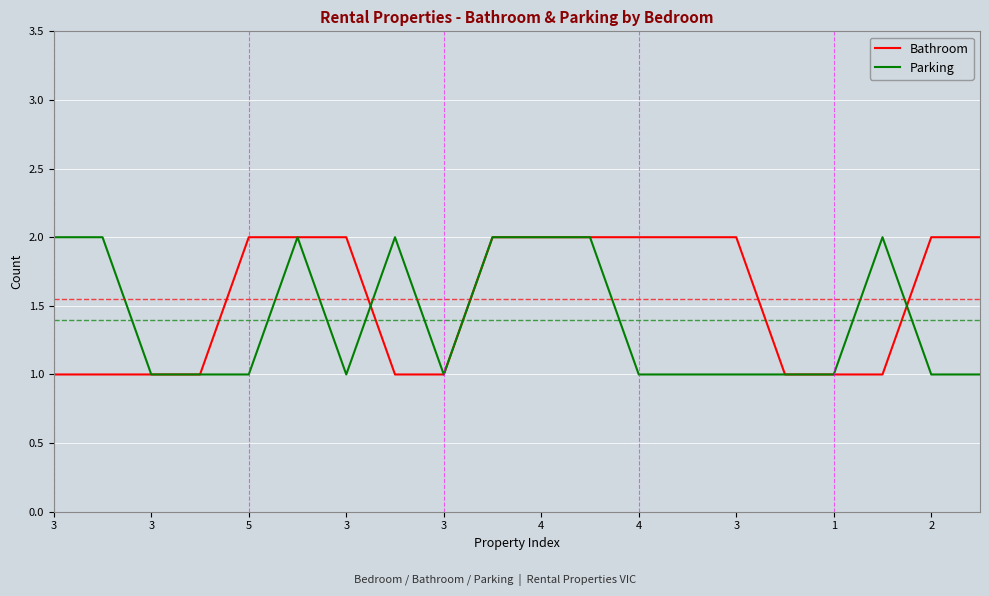

List the series in order of their overall mean, lowest first.

Parking, Bathroom